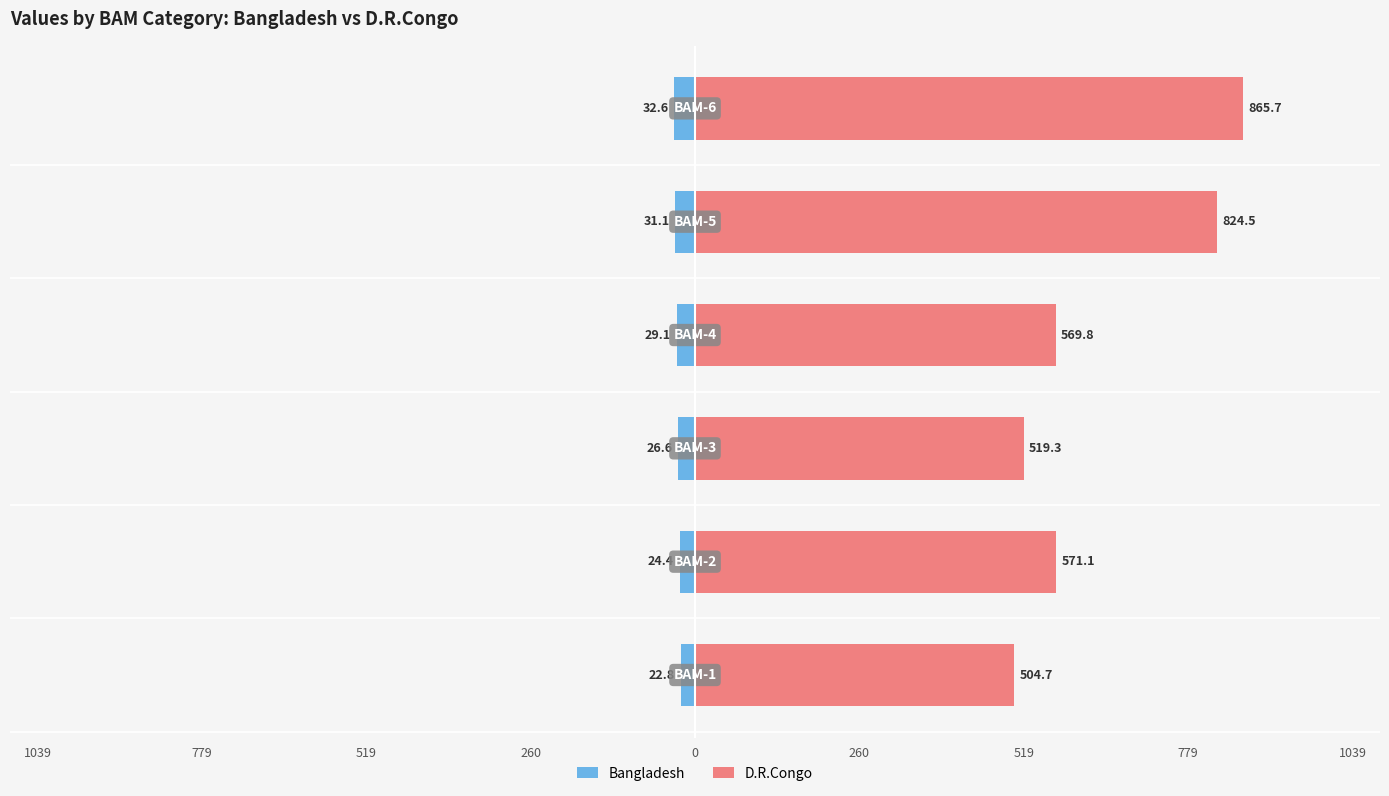

Rank the series by their average value, from lowest to highest.

Bangladesh, D.R.Congo